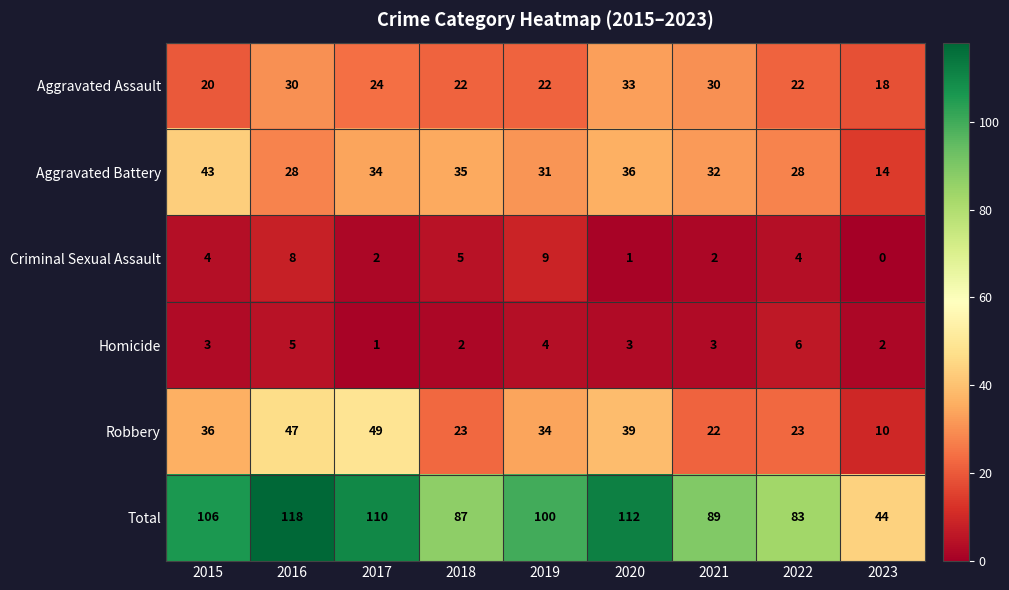

What is the highest value of the Total series?

118